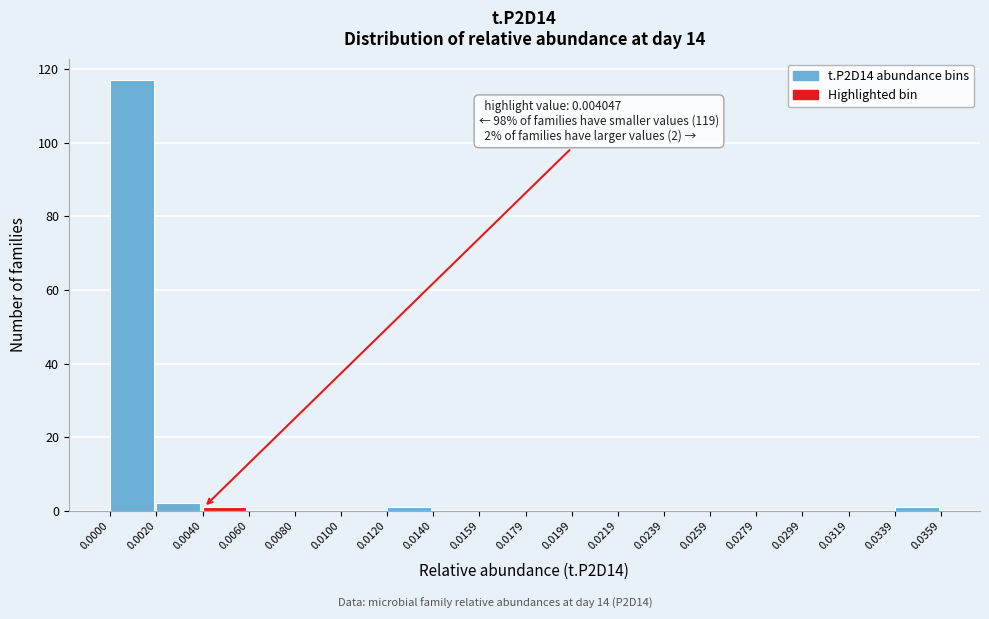

Which range on the x-axis has the tallest bar?

0.0000 to 0.0020